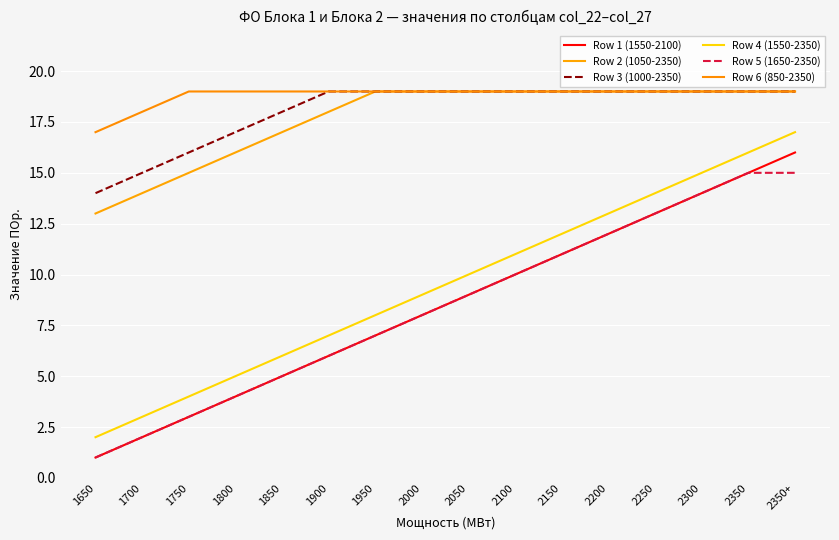

Reading left to right, transcribe all the data shown in this chart.

Row 1 (1550-2100): 1	2	3	4	5	6	7	8	9	10	11	12	13	14	15	16
Row 2 (1050-2350): 13	14	15	16	17	18	19	19	19	19	19	19	19	19	19	19
Row 3 (1000-2350): 14	15	16	17	18	19	19	19	19	19	19	19	19	19	19	19
Row 4 (1550-2350): 2	3	4	5	6	7	8	9	10	11	12	13	14	15	16	17
Row 5 (1650-2350): 1	2	3	4	5	6	7	8	9	10	11	12	13	14	15	15
Row 6 (850-2350): 17	18	19	19	19	19	19	19	19	19	19	19	19	19	19	19